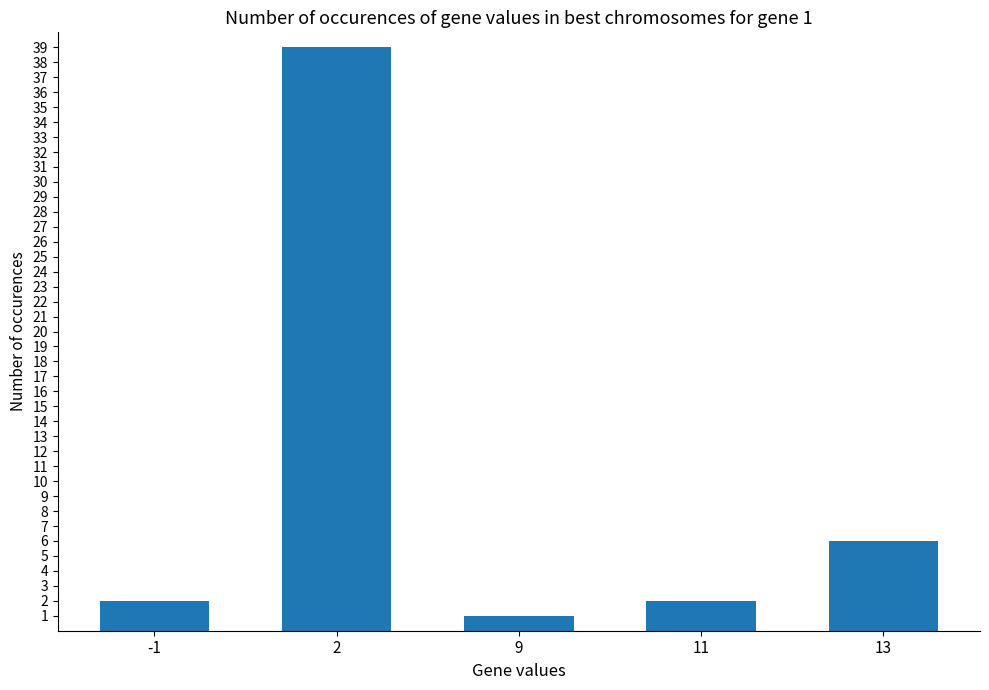

The value at 13 is 3. True or false?

False